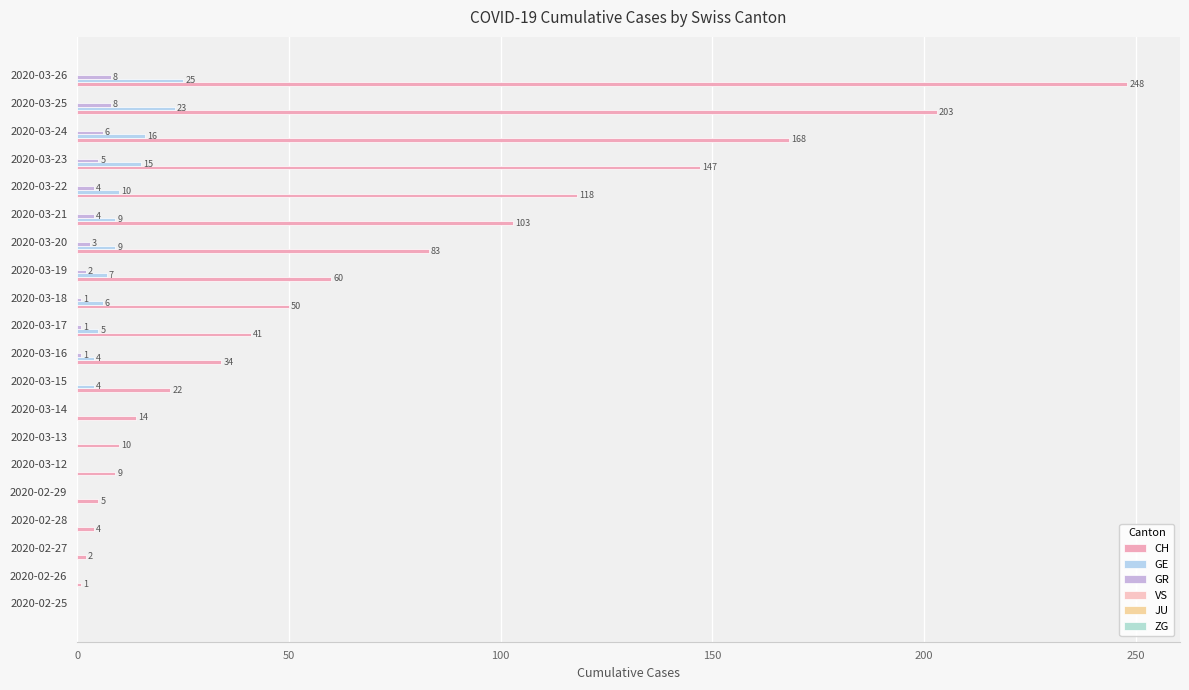

Count the GR values in the range 0 to 4.

16